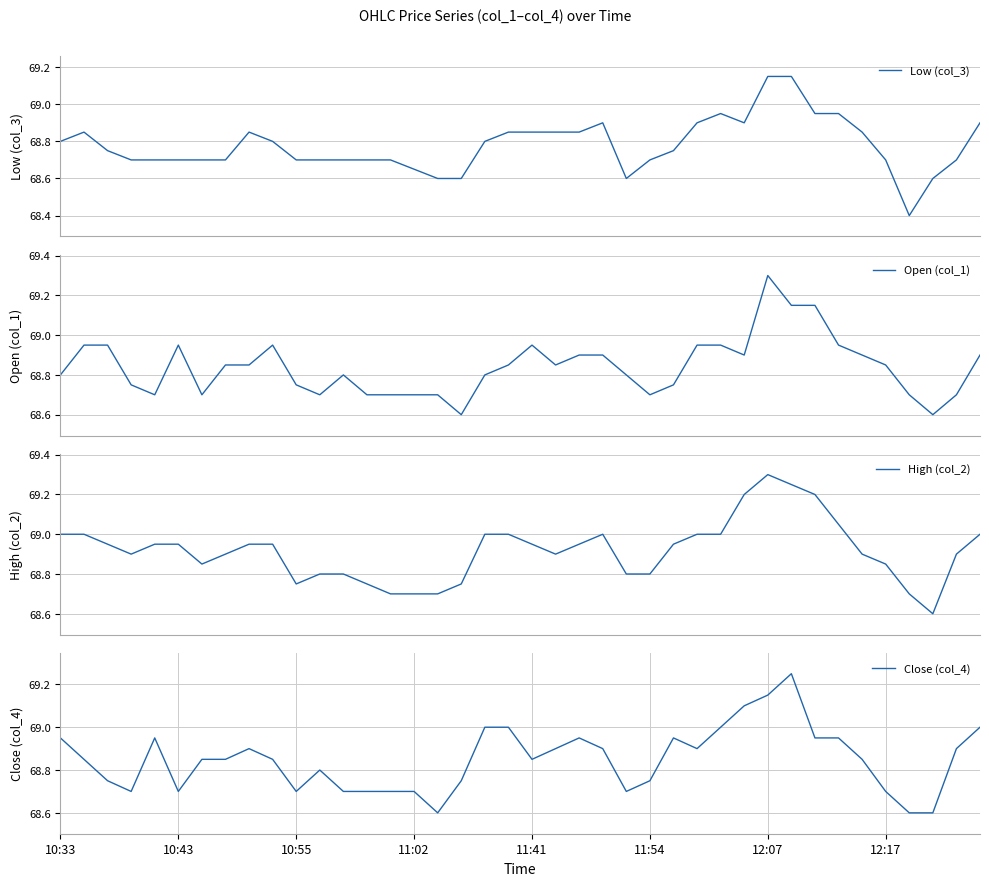

Count the number of data series in this chart.

4